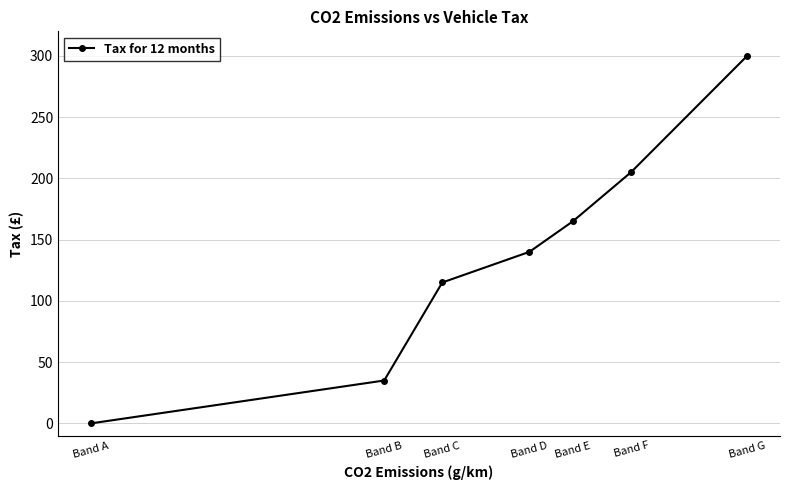

True or false: there are more than 0 points higher than both neighbors.

False